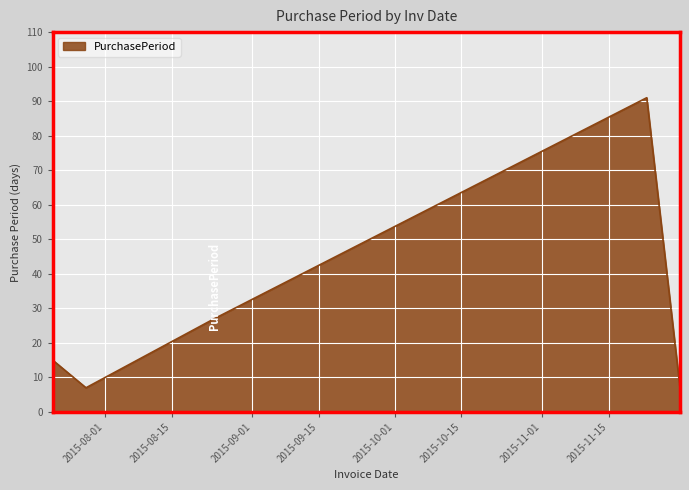

What is the average value?

29